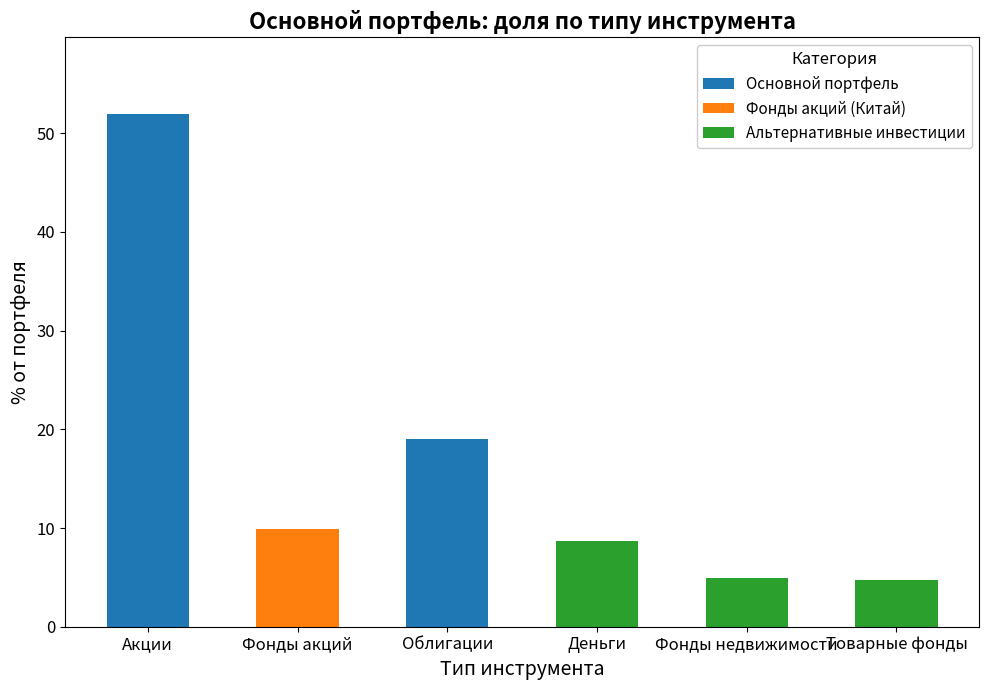

How many series are shown in this chart?

3